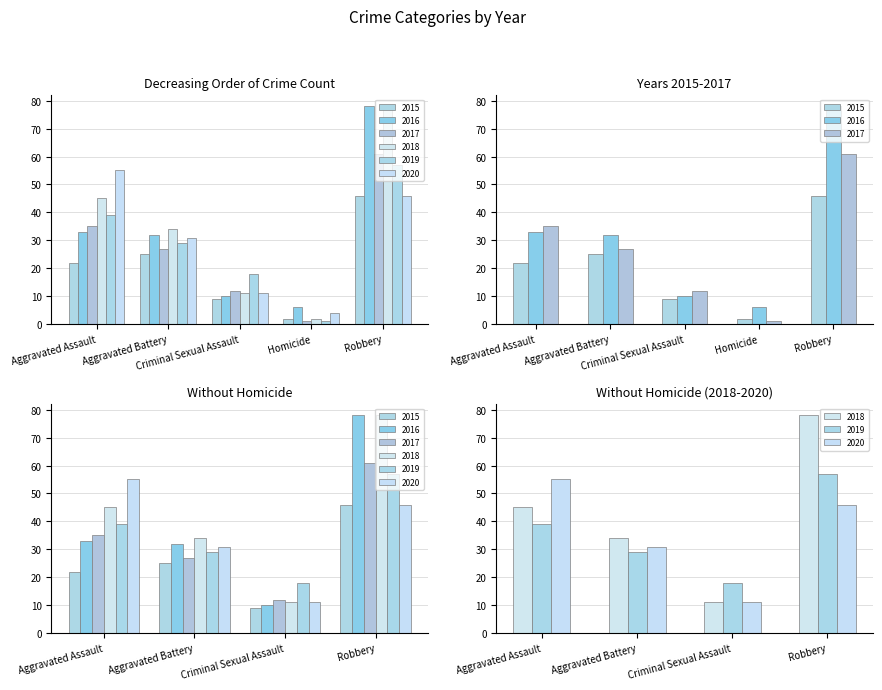

At Homicide, list the series in order from smallest to largest.

2017, 2019, 2015, 2018, 2020, 2016